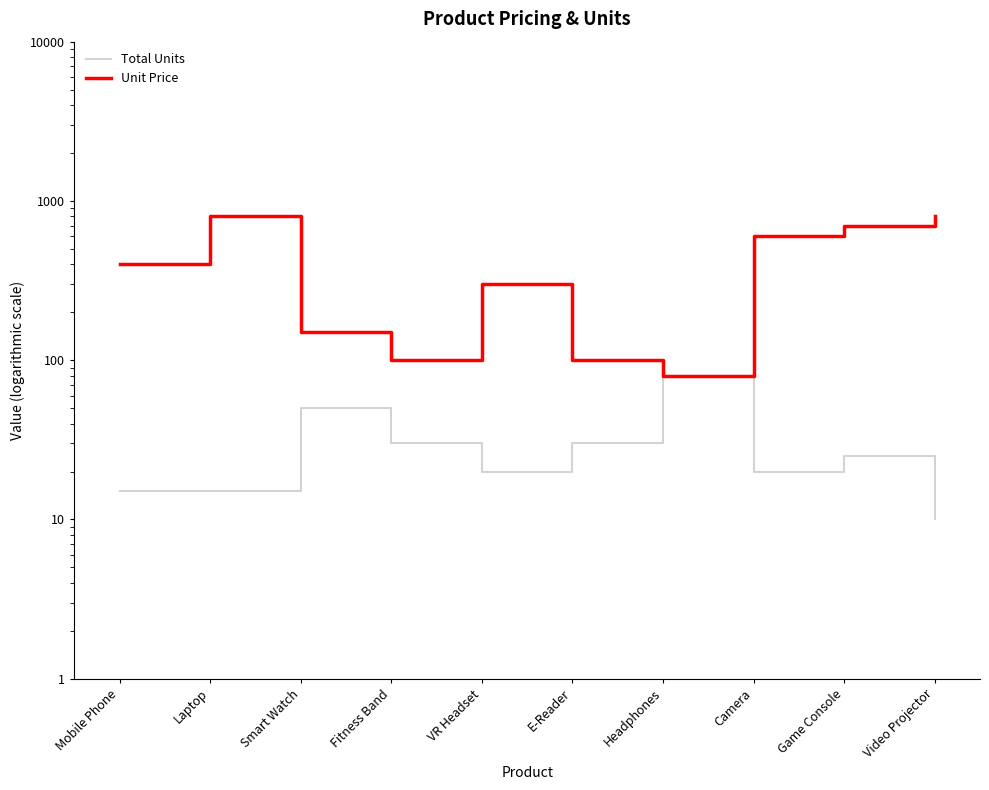

Reading right to left, extract all data points from this chart.

Total Units: 10	25	20	80	30	20	30	50	15	15
Unit Price: 800	700	600	80	100	300	100	150	800	400